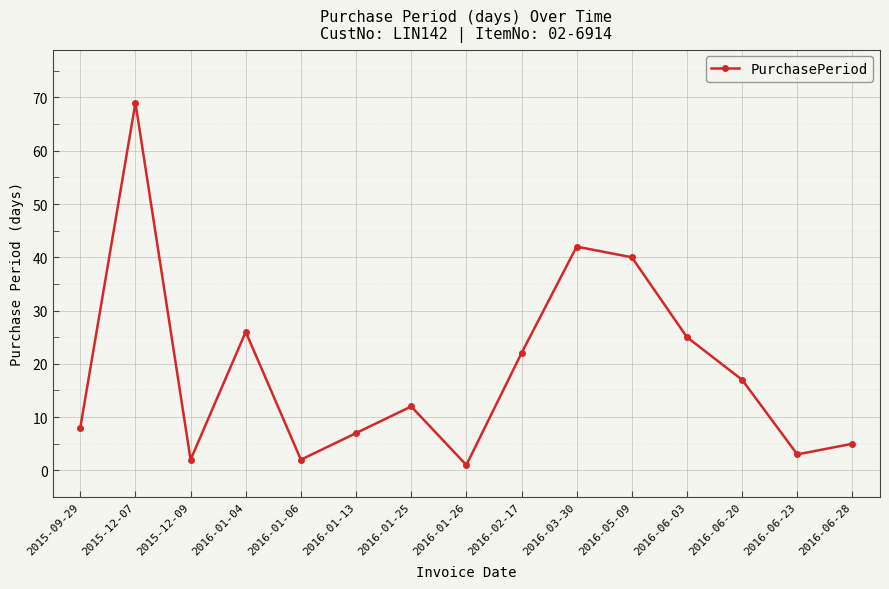

Reading right to left, what are all the values shown in this chart?

5	3	17	25	40	42	22	1	12	7	2	26	2	69	8